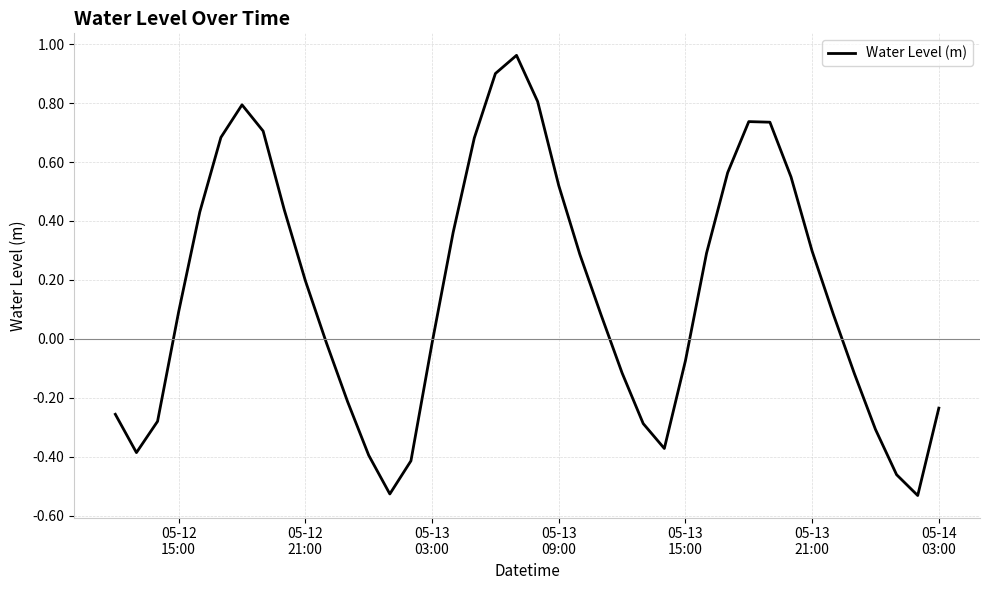

What is the difference between the maximum and minimum values?

1.5